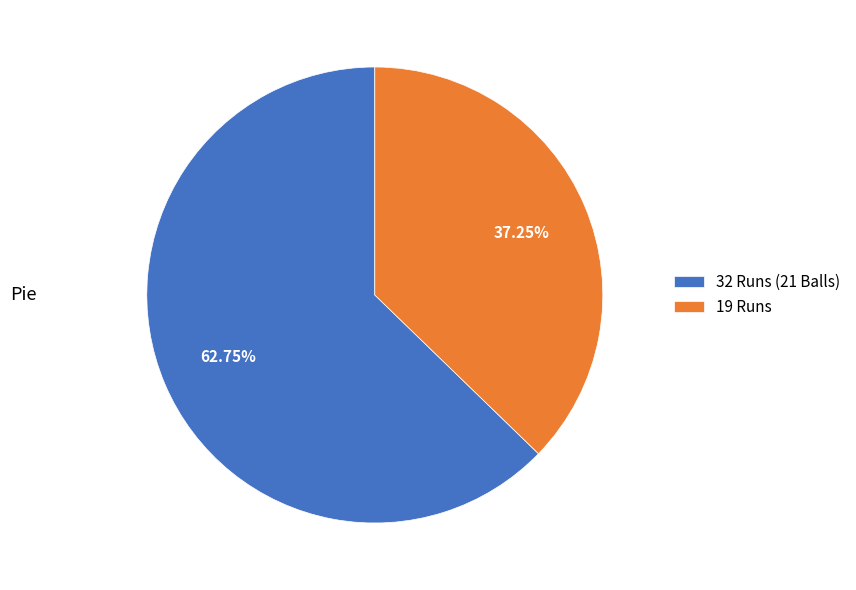

Which slice is the largest?

32 Runs (21 Balls)